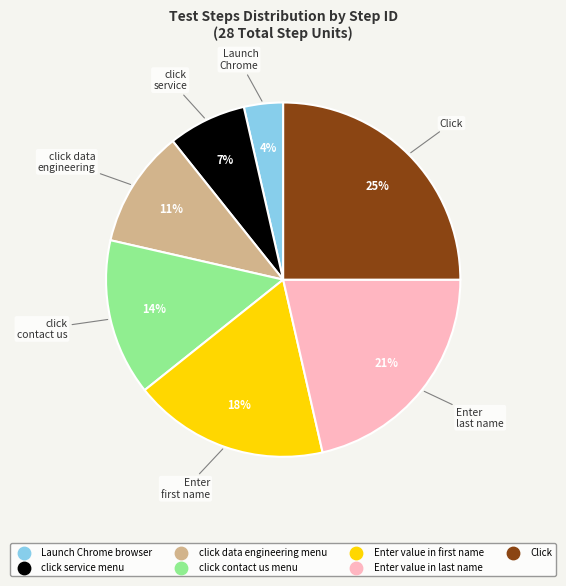

What percentage is the Launch Chrome browser slice, to the nearest percent?

4%